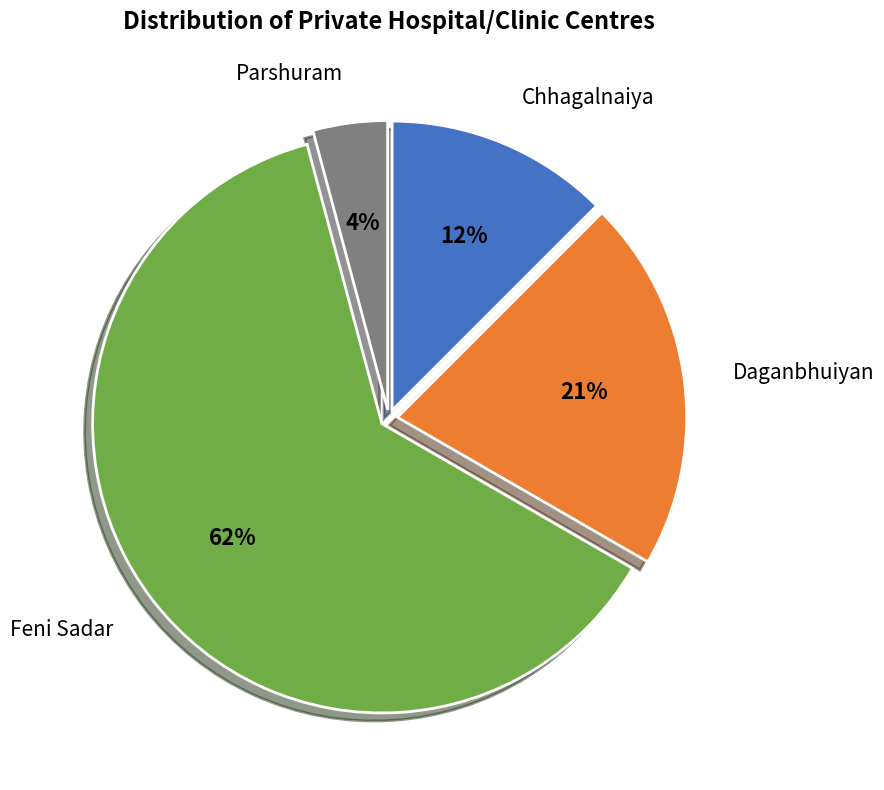

To the nearest percent, what is the average slice percentage?

25%